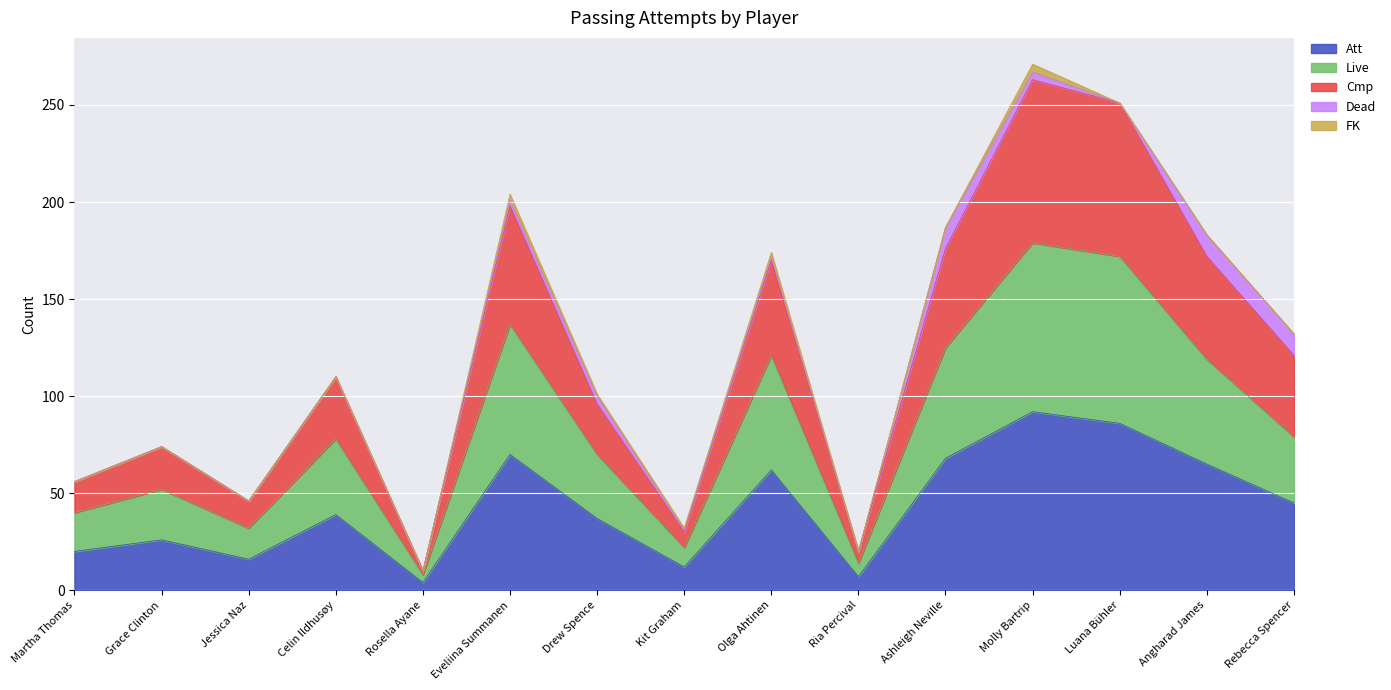

Read the Att value at Rebecca Spencer.

45